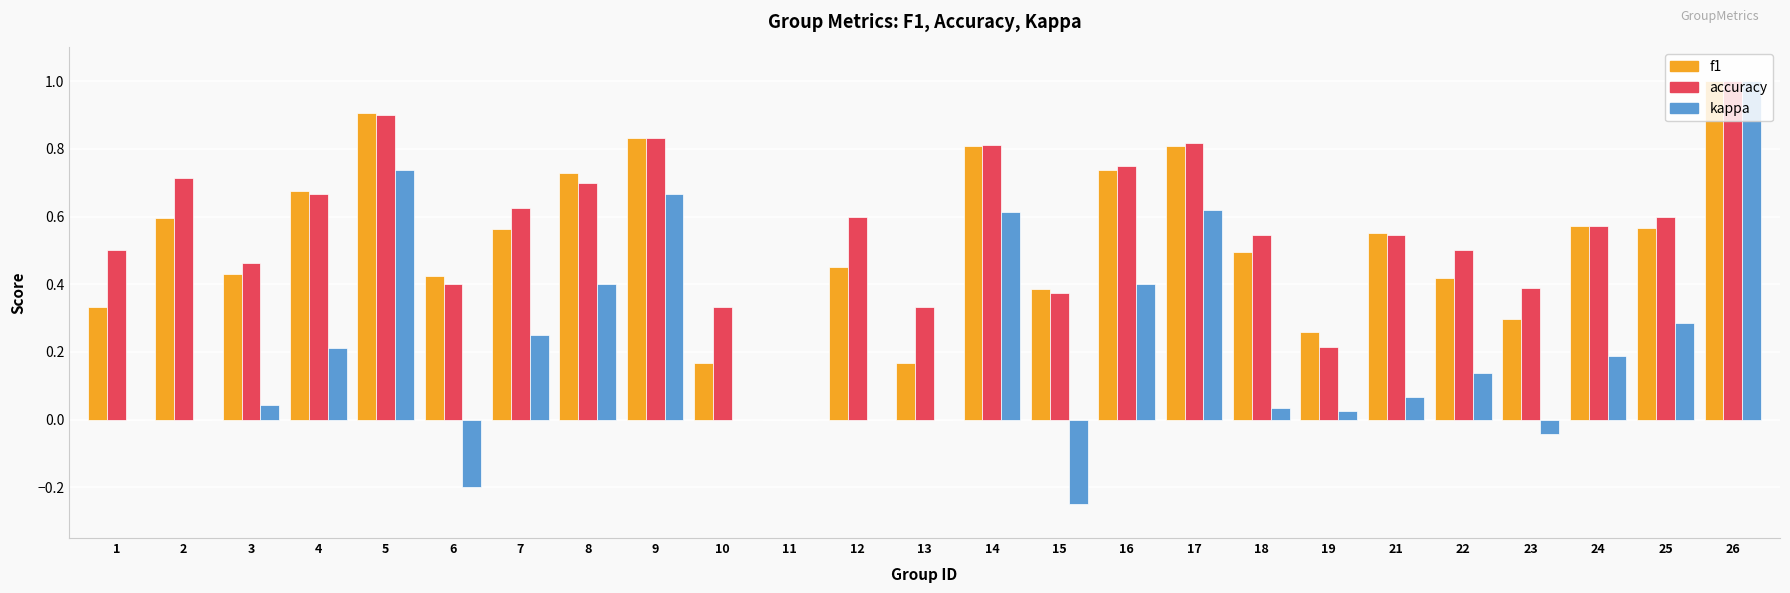

Is it true that accuracy equals 0.6 at 7?

True